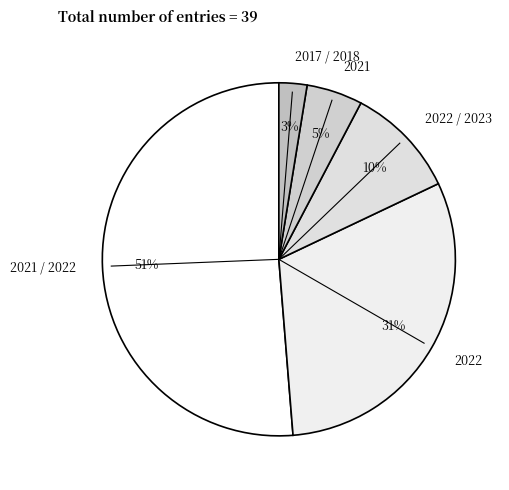

To the nearest percent, what portion does 2021 represent?

5%